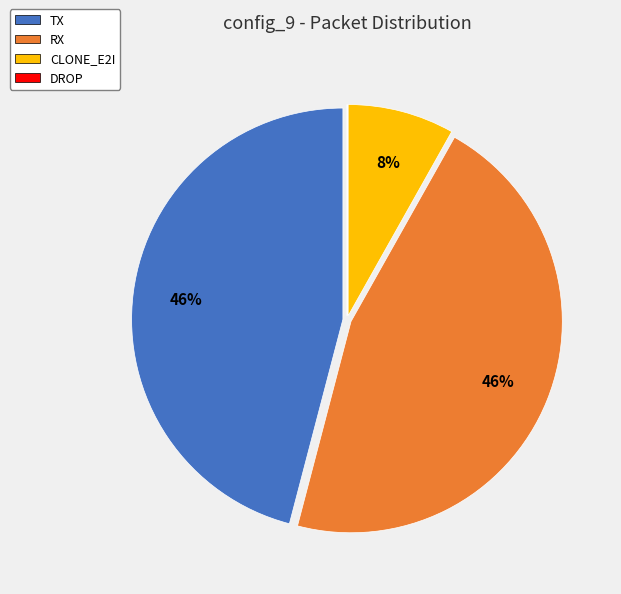

Approximately how many times larger is the value at TX compared to RX?

1.0